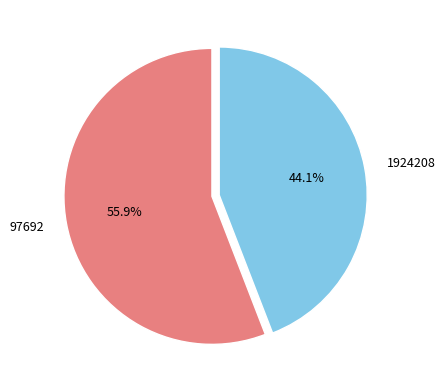

Is there a majority slice in this chart?

Yes